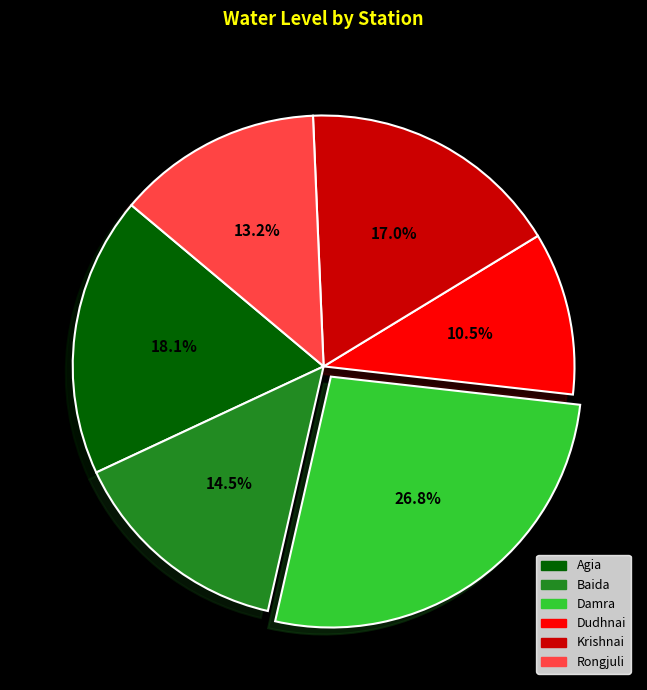

Rank the categories by value from lowest to highest.

Dudhnai, Rongjuli, Baida, Krishnai, Agia, Damra